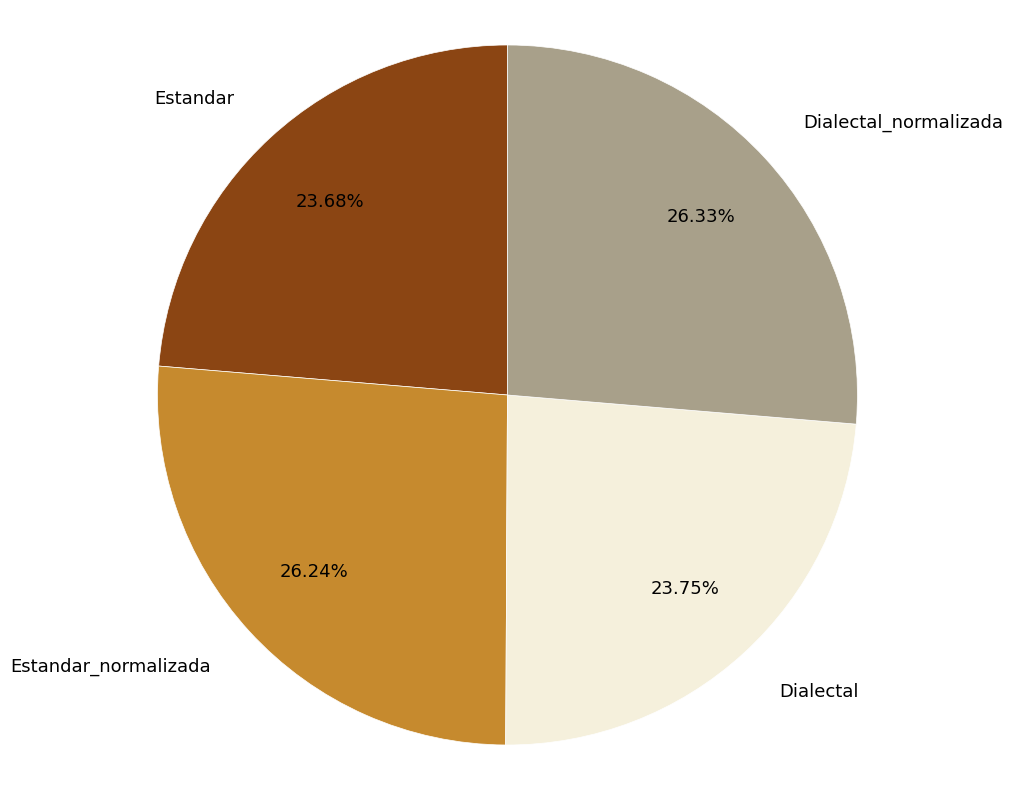

To the nearest percent, what is the combined percentage of Dialectal and Estandar_normalizada?

50%